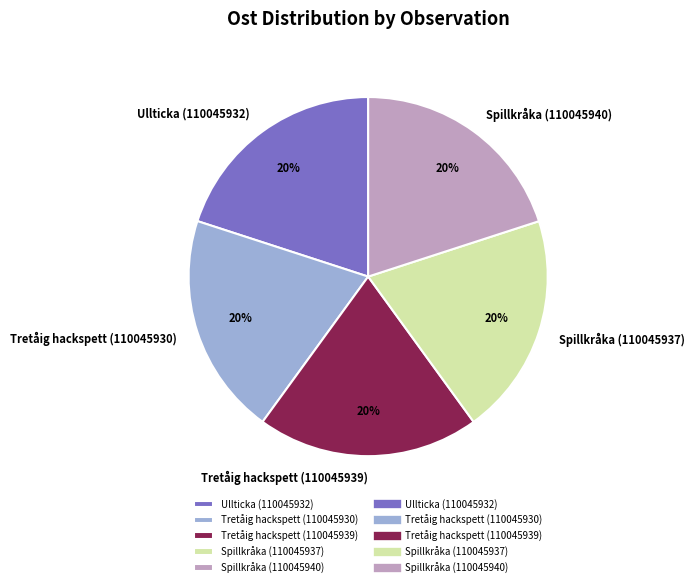

What is the ratio of the value at Spillkråka (110045937) to the value at Spillkråka (110045940)?

1.0